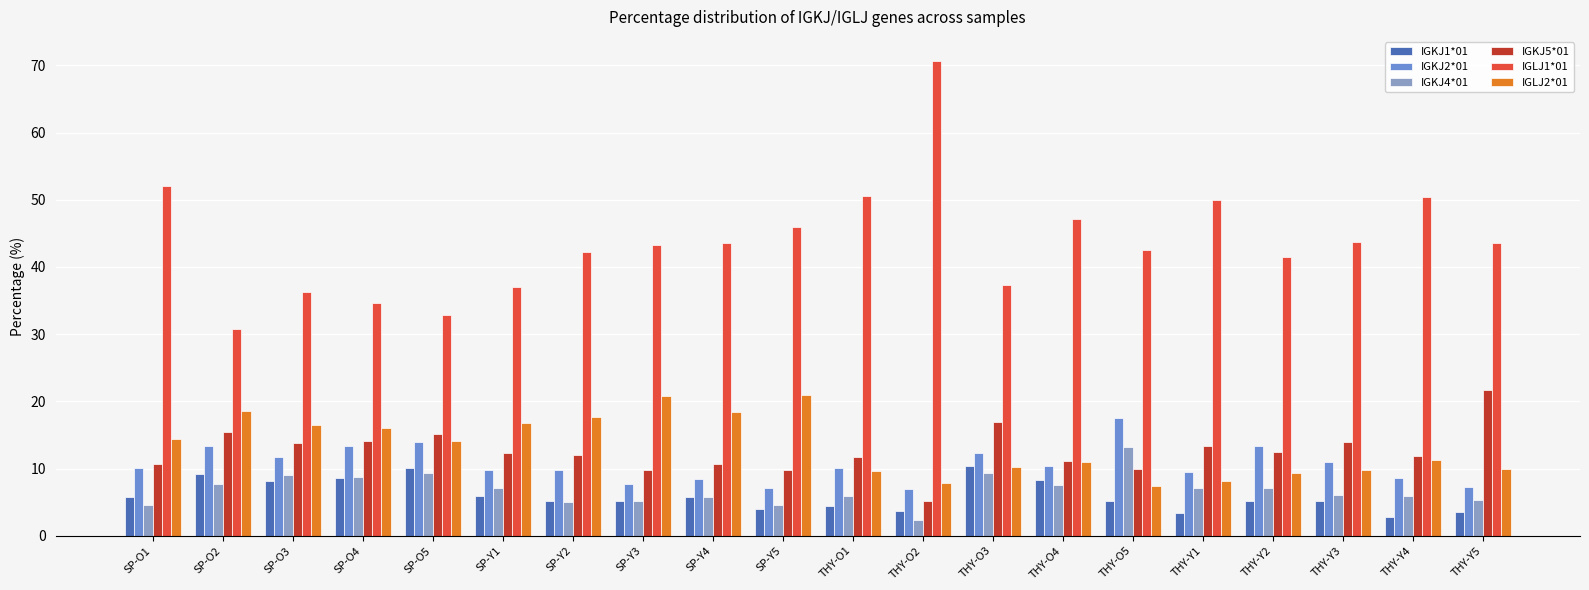

What is the highest value of the IGKJ5*01 series?

21.7